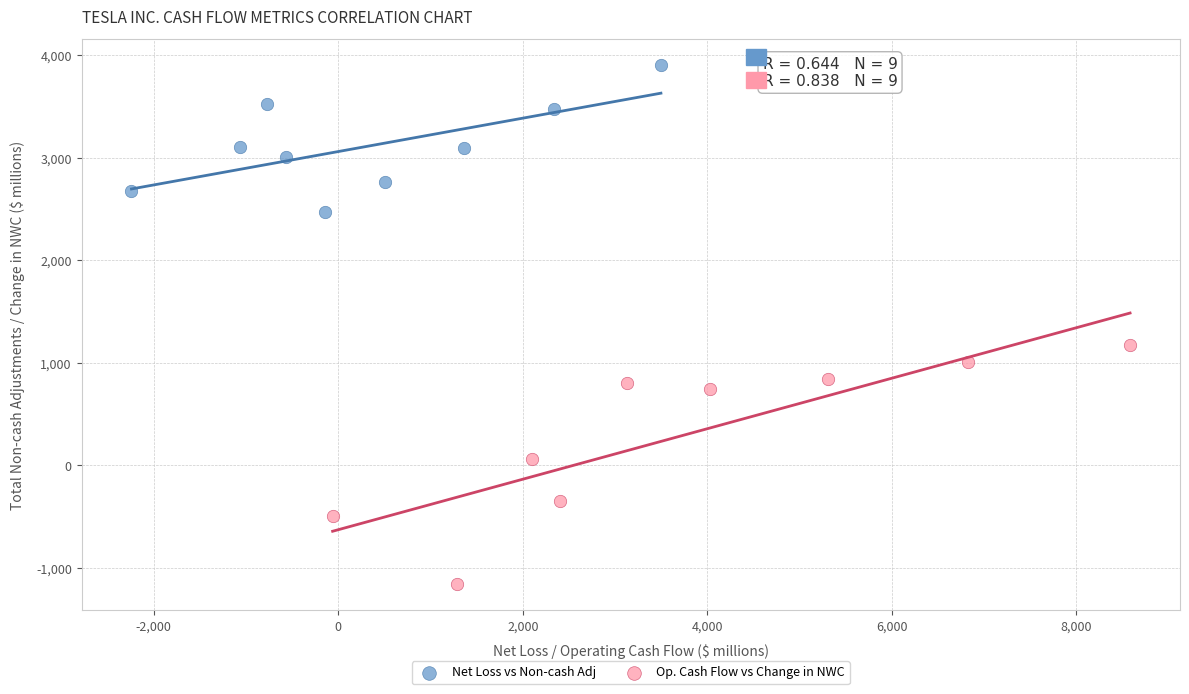

Which series has the widest spread of Y values?

Op. Cash Flow vs Change in NWC